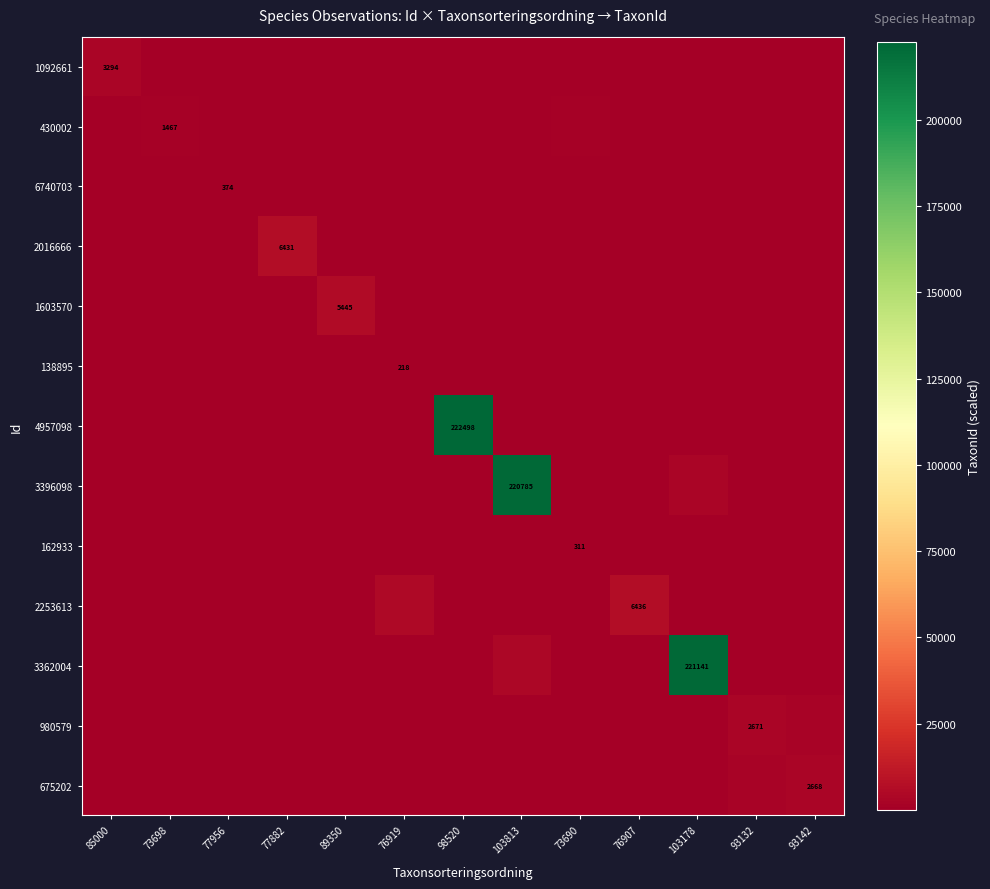

At how many categories does at least one series exceed 165035?

3